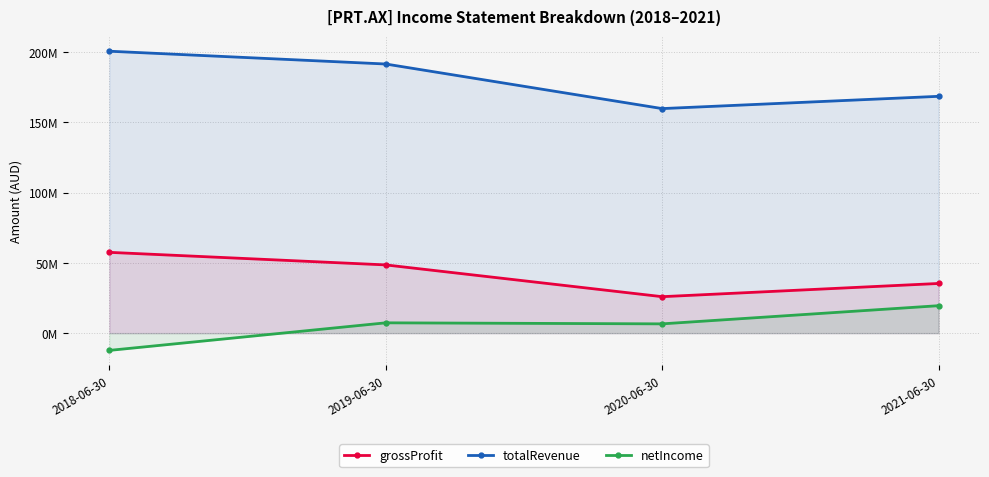

How many distinct data groups are displayed?

3